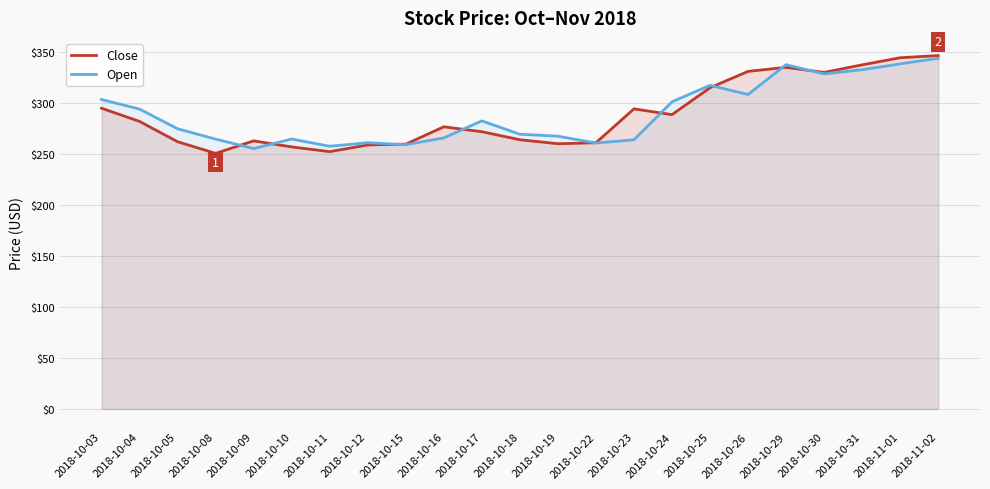

Where do Open and Close first cross each other?

2018-10-08 and 2018-10-09